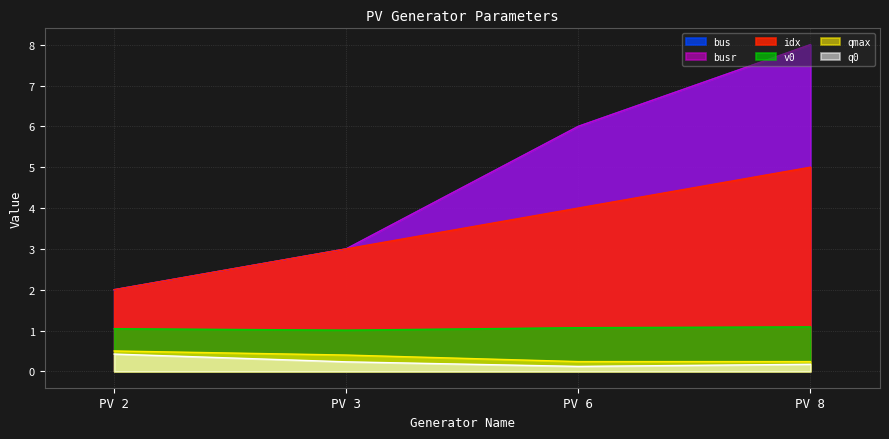

At how many categories does at least one series exceed 4?

2